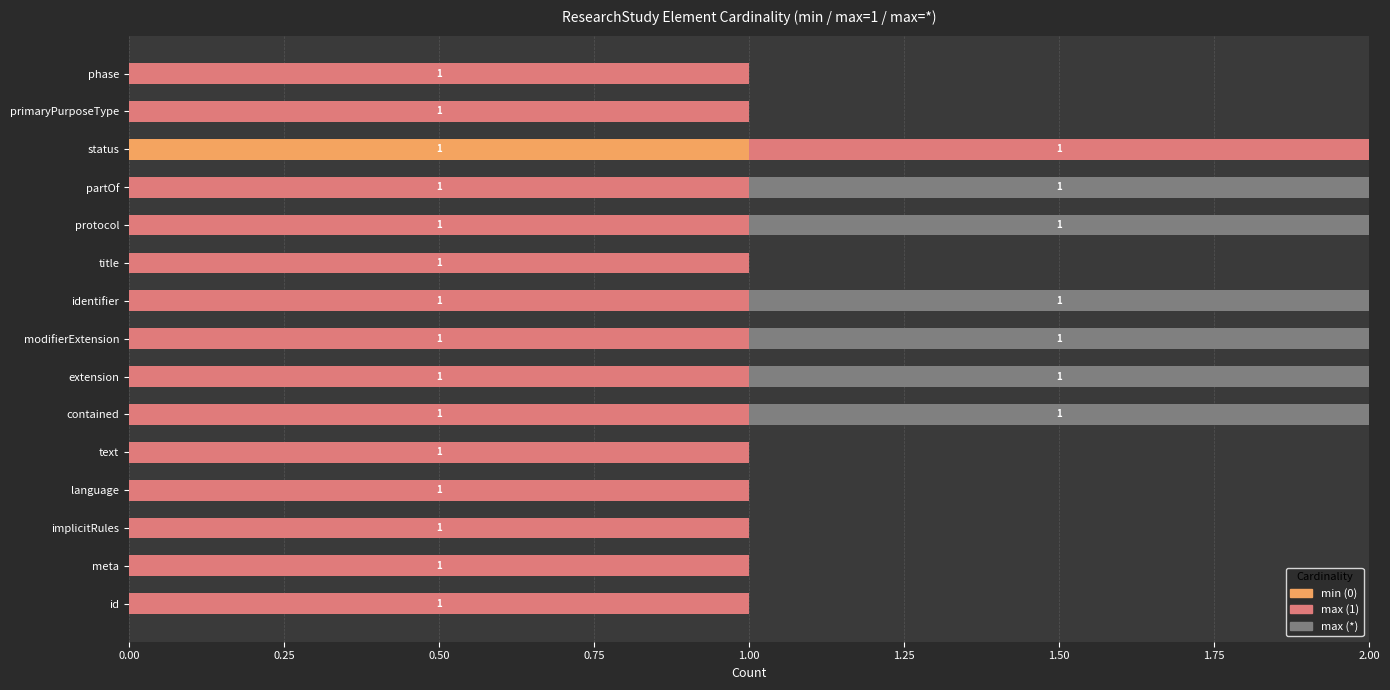

The value of min (0) at identifier is 0. True or false?

True